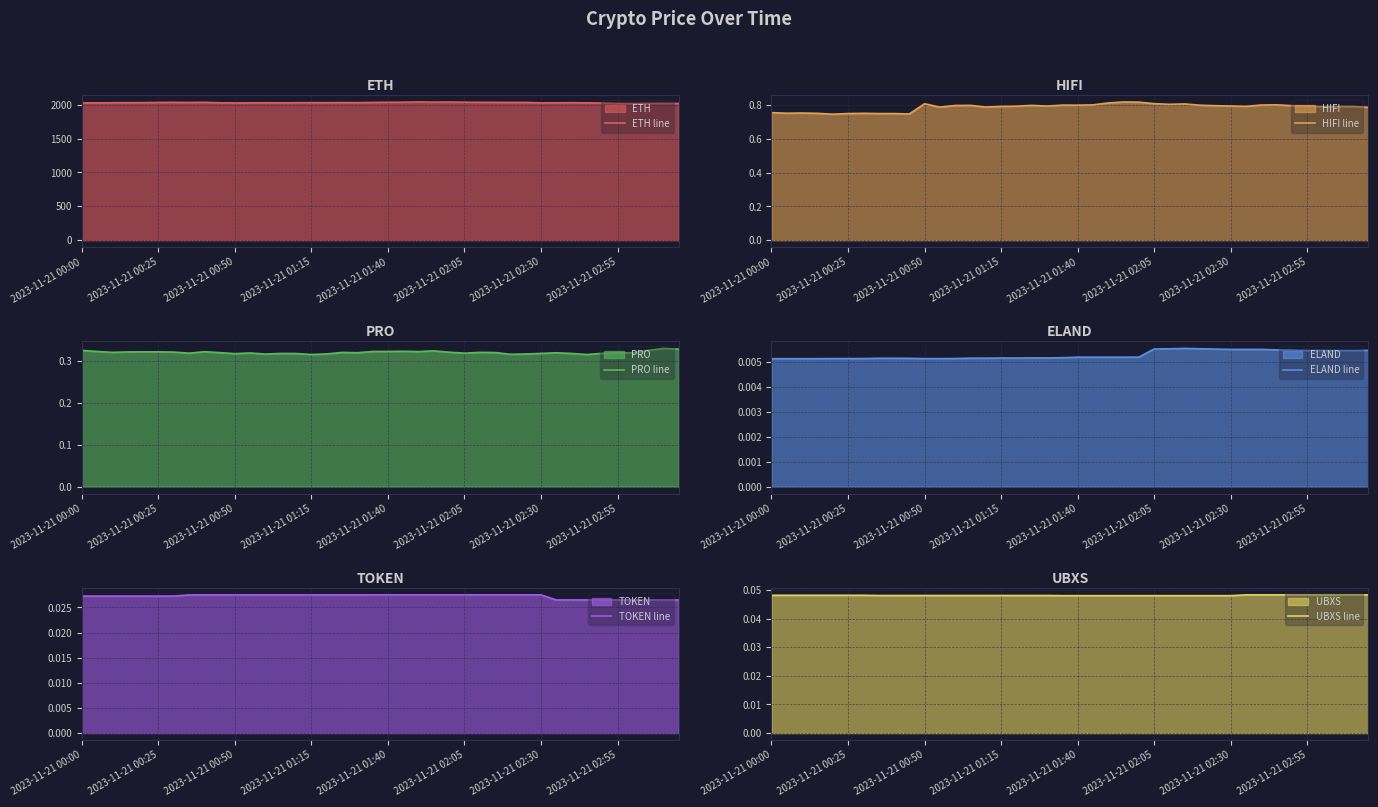

How many interior local peaks does the PRO line series have?

10